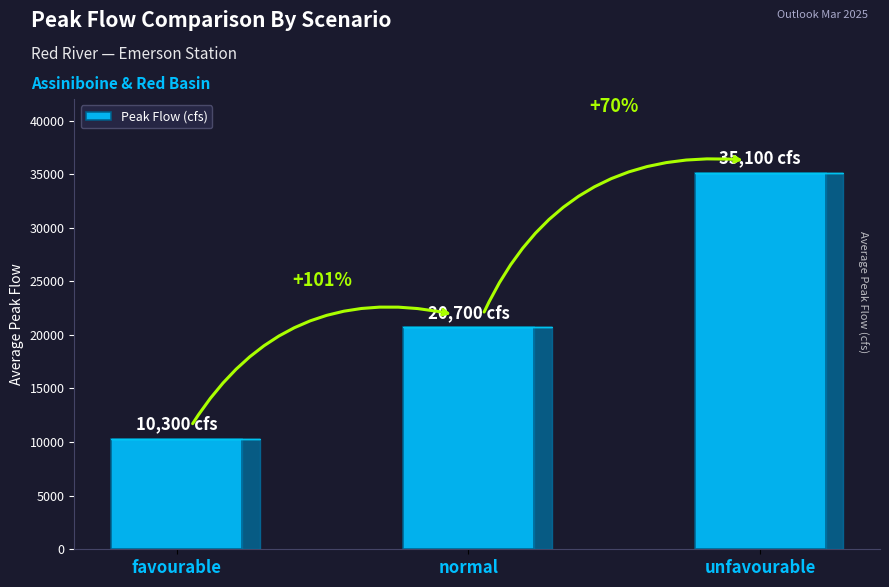

Does the chart contain any negative values?

No